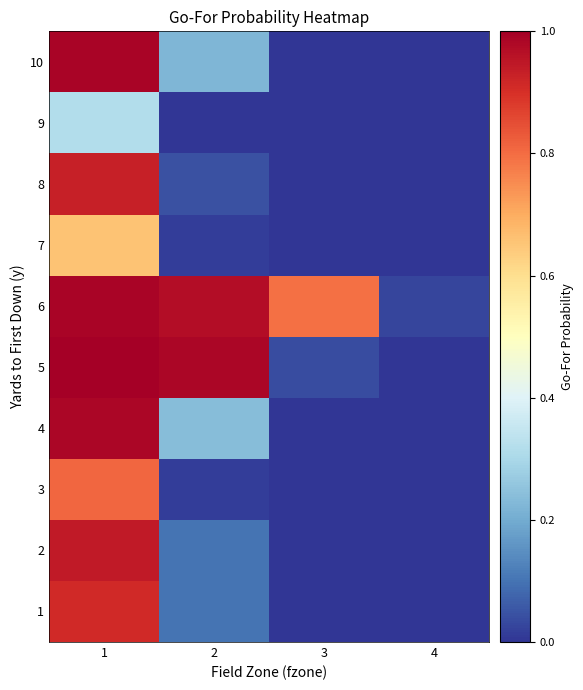

List the series in order of their peak value, highest first.

5, 10, 6, 4, 2, 8, 1, 3, 7, 9